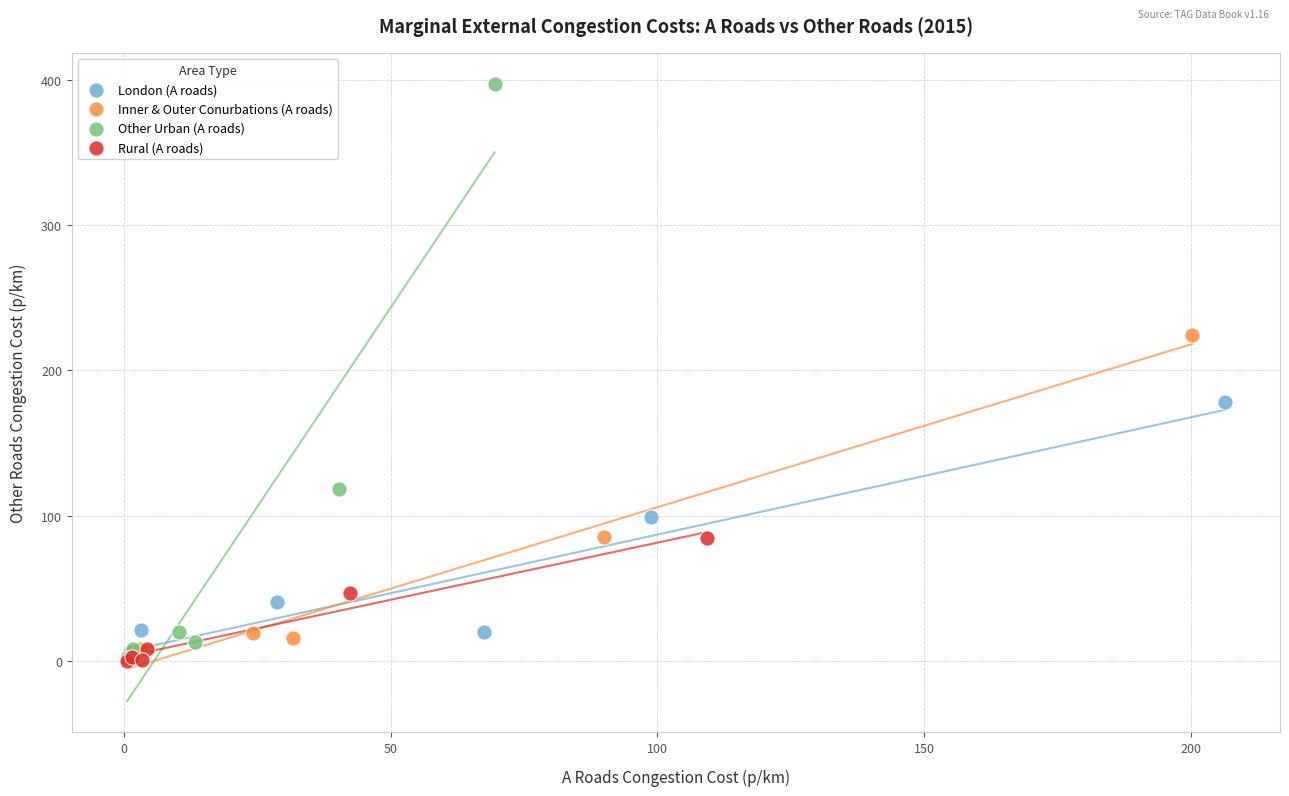

Which series contains the highest Y value?

Other Urban (A roads)